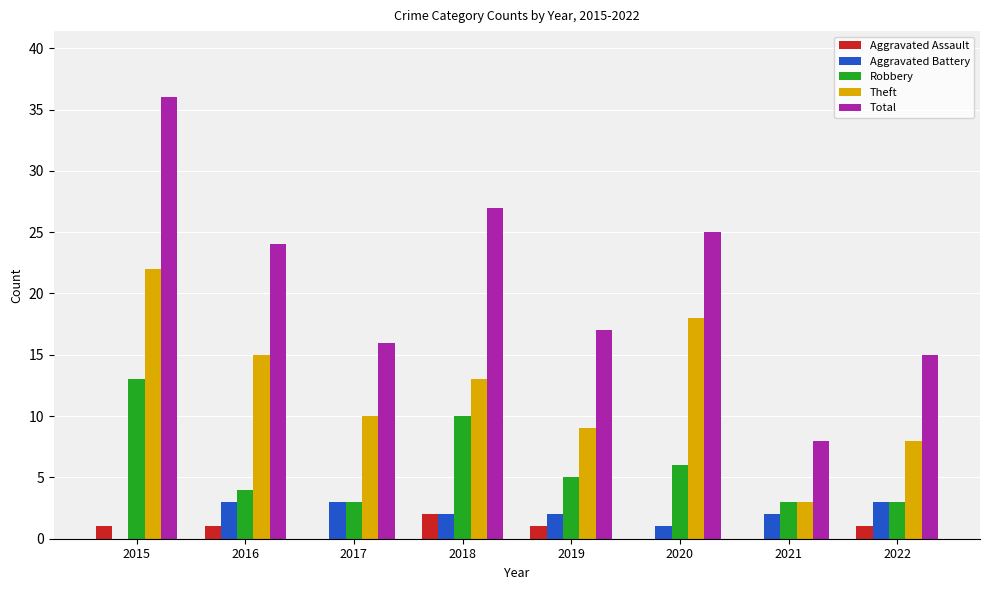

What is the total value across all series at 2016?

47